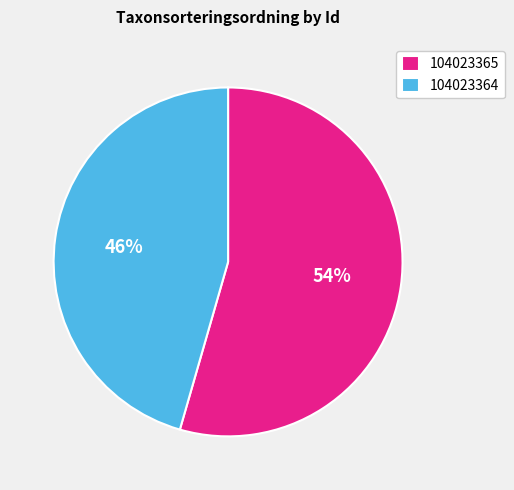

How many segments does this pie chart have?

2